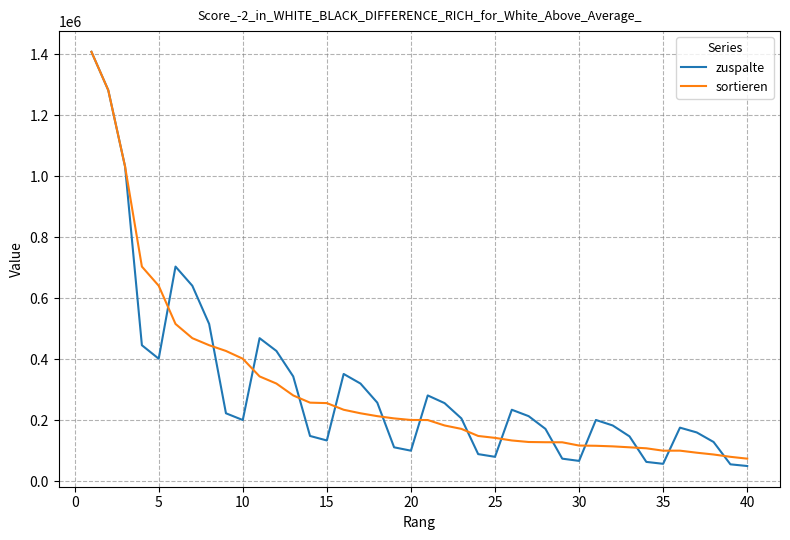

What is the minimum value shown in the chart?

50263.6